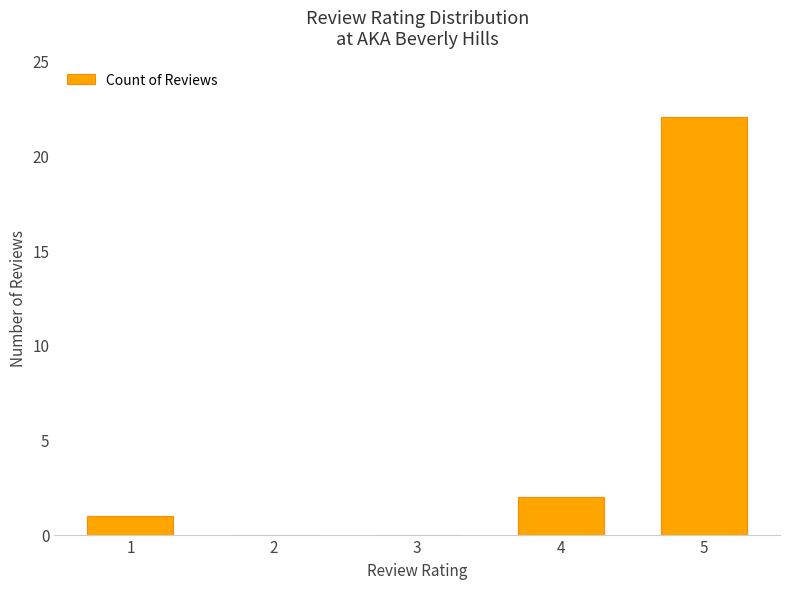

The value at 2 is 0. True or false?

True